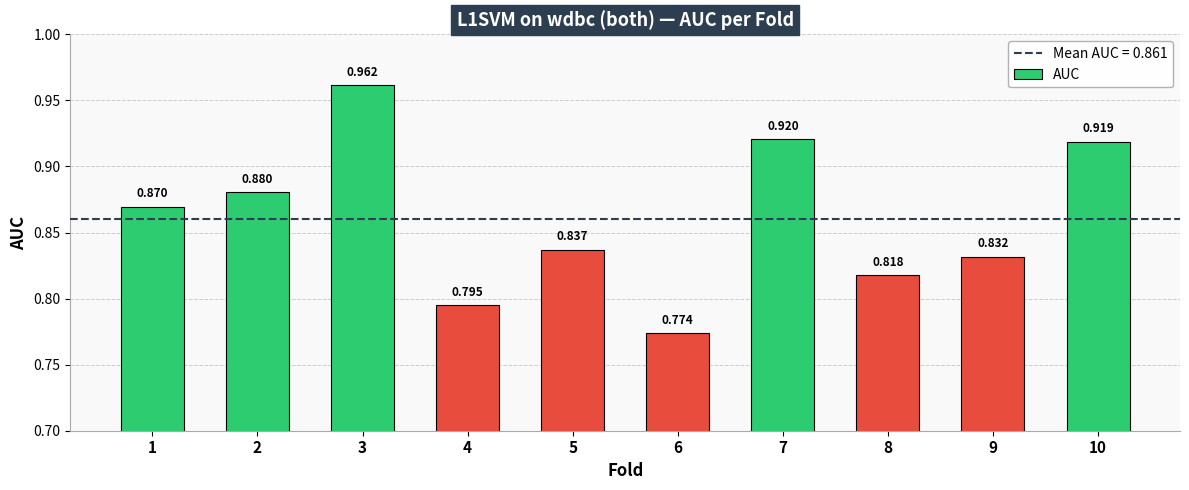

Which has a higher value, 6 or 3?

3